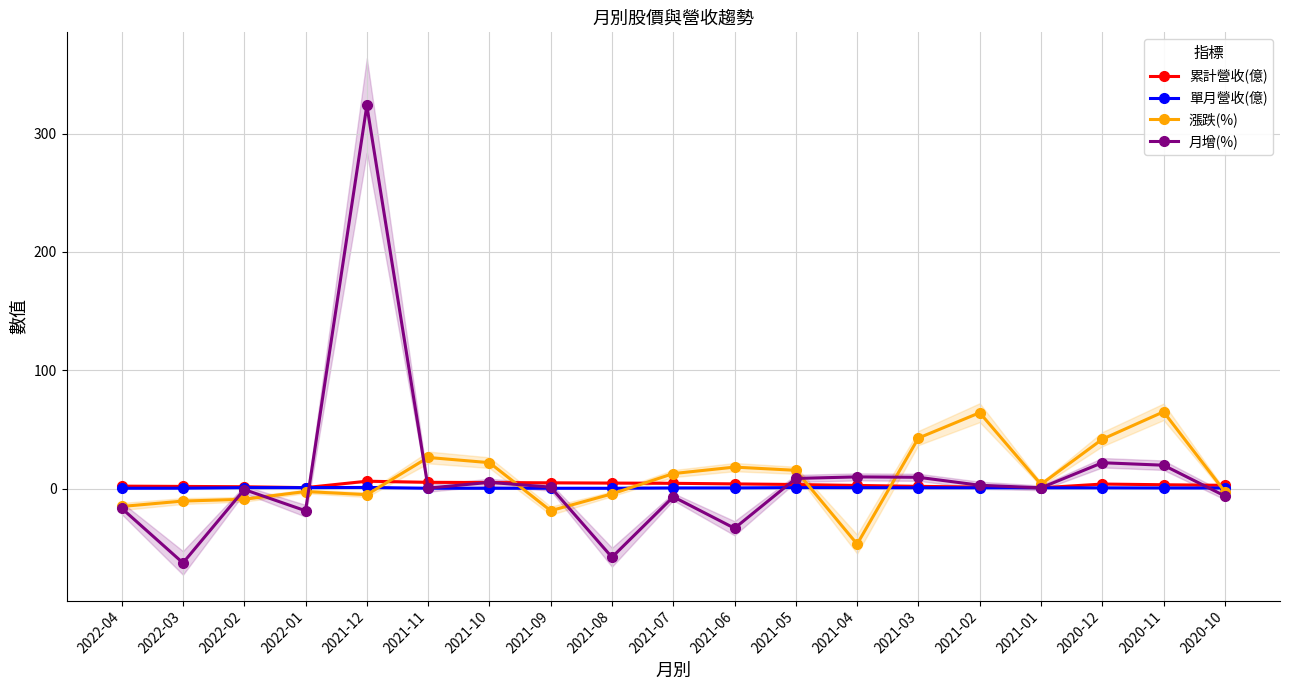

Which series ends up on top after the final intersection of 月增(%) and 累計營收(億)?

累計營收(億)